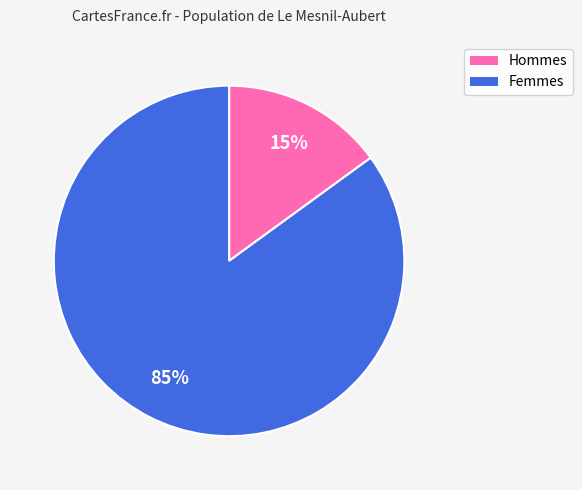

To the nearest percent, what is the average slice percentage?

50%